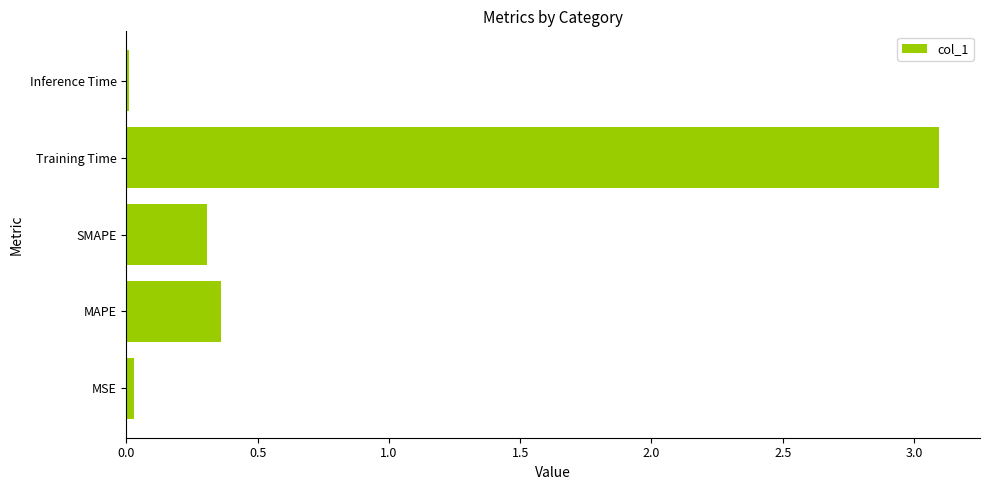

Is it true that the value at SMAPE is 0.3?

True